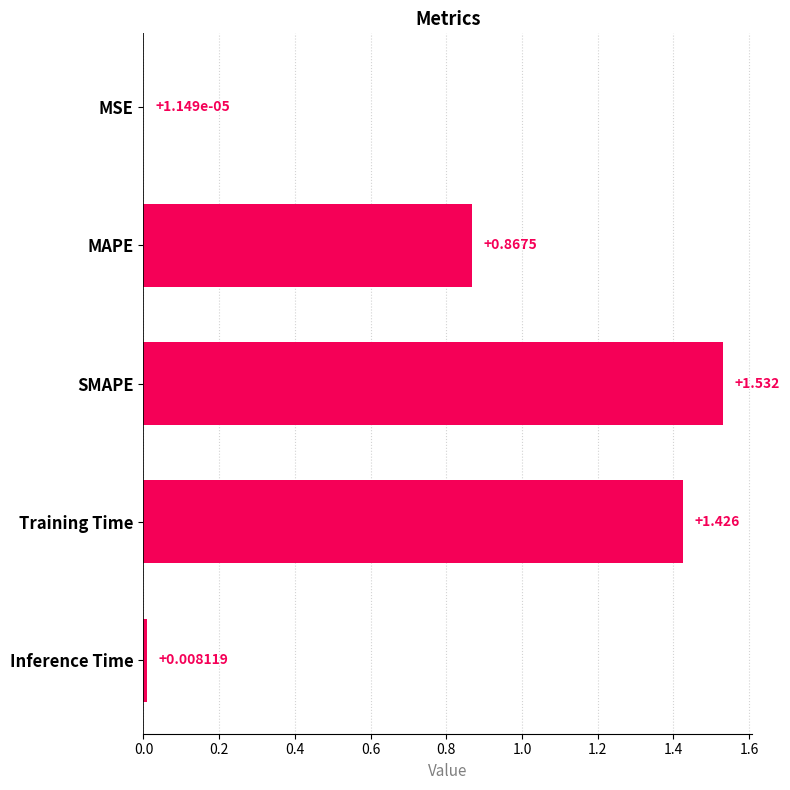

Between MAPE and SMAPE, which is larger?

SMAPE